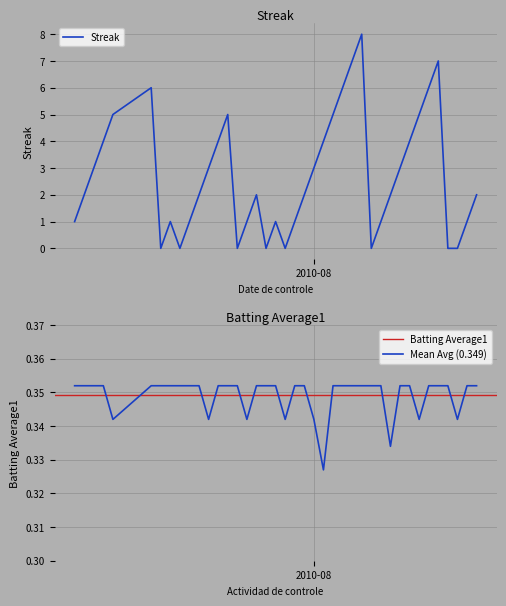

After their last crossing, which series has the higher values: Streak or Batting Average1?

Streak